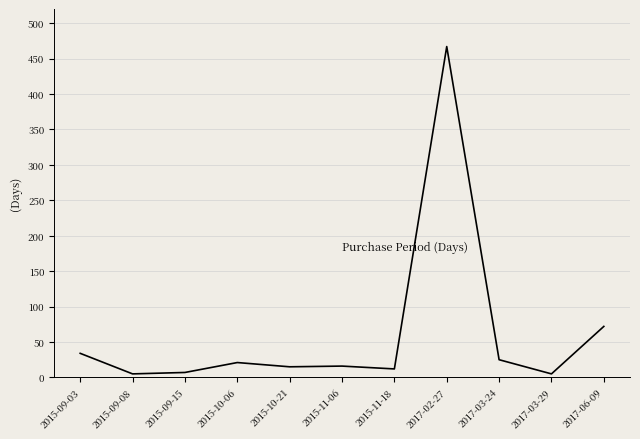

Between 2017-06-09 and 2015-11-18, which is larger?

2017-06-09